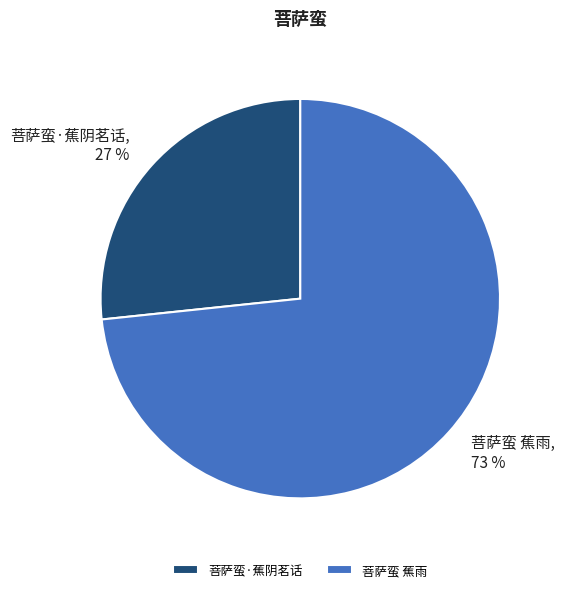

True or false: 菩萨蛮 蕉雨 accounts for 81% of the total.

False